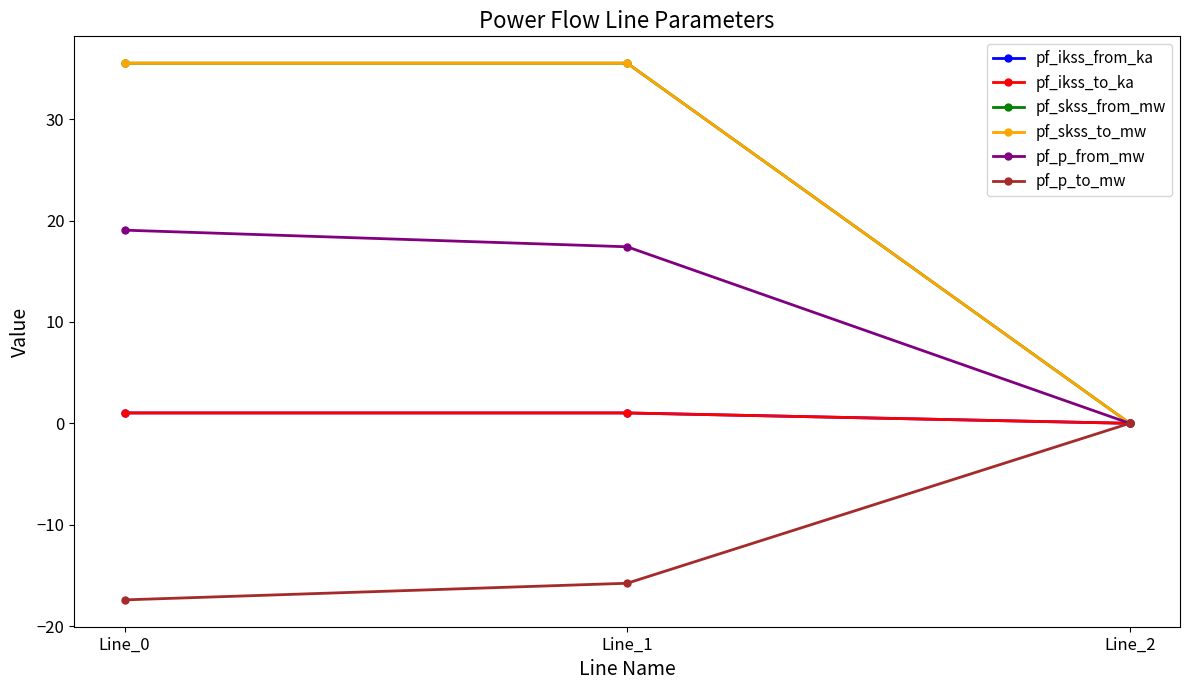

The value of pf_skss_from_mw at Line_2 is 0.0. True or false?

True